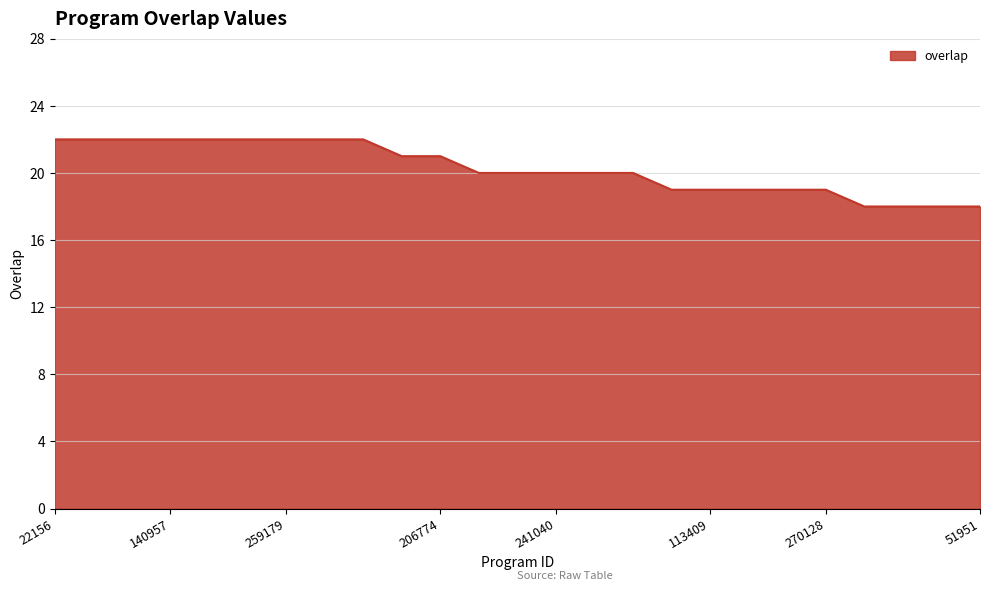

What is the greatest value displayed?

22